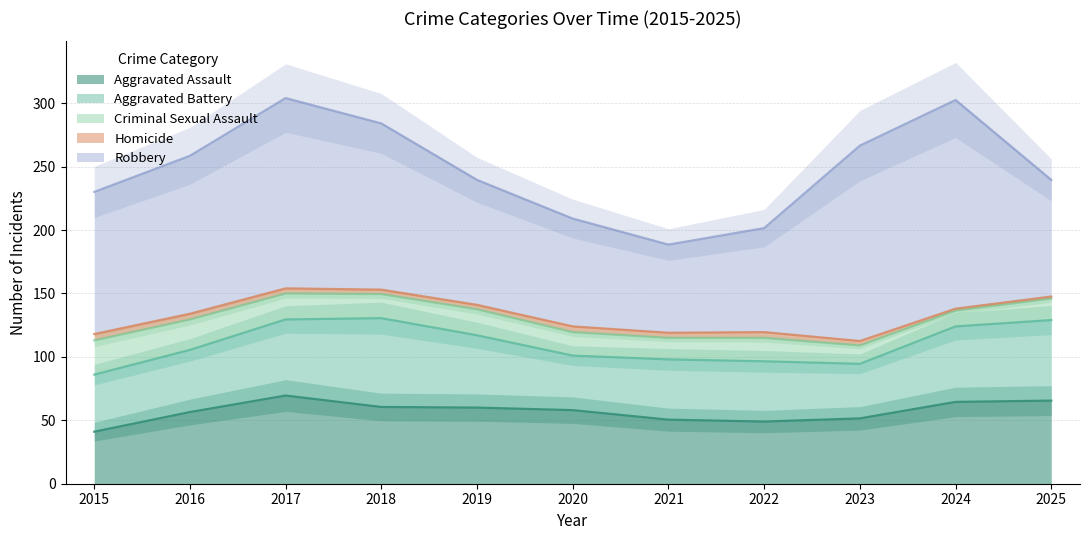

What are all the series names shown in the legend?

Aggravated Assault, Aggravated Battery, Criminal Sexual Assault, Homicide, Robbery